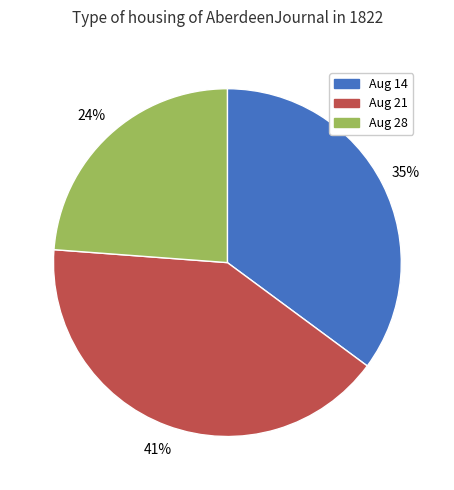

To the nearest percent, what is the average slice percentage?

33%